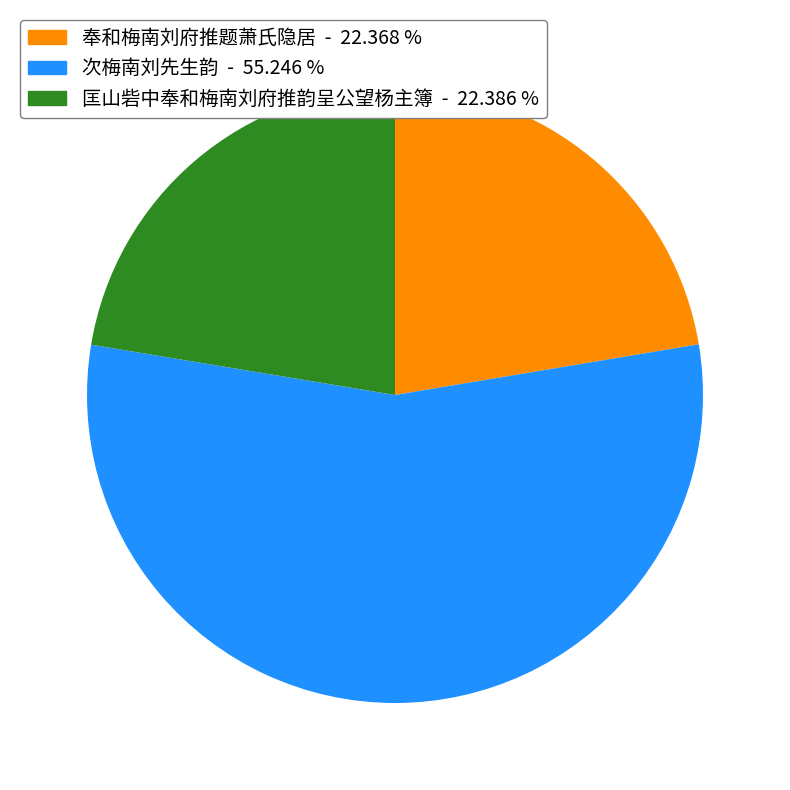

True or false: 匡山砦中奉和梅南刘府推韵呈公望杨主簿 accounts for 34% of the total.

False